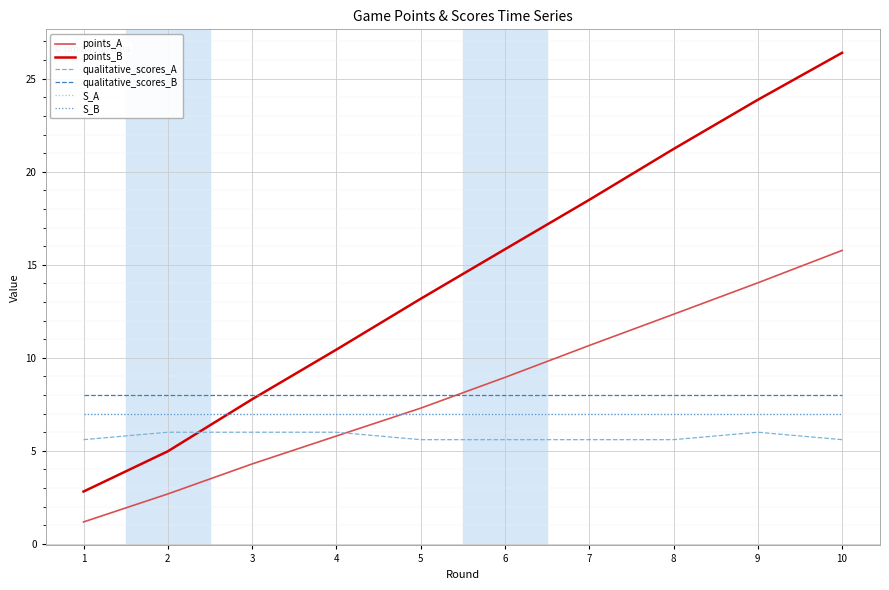

Does the chart display data point markers on the line(s)?

No